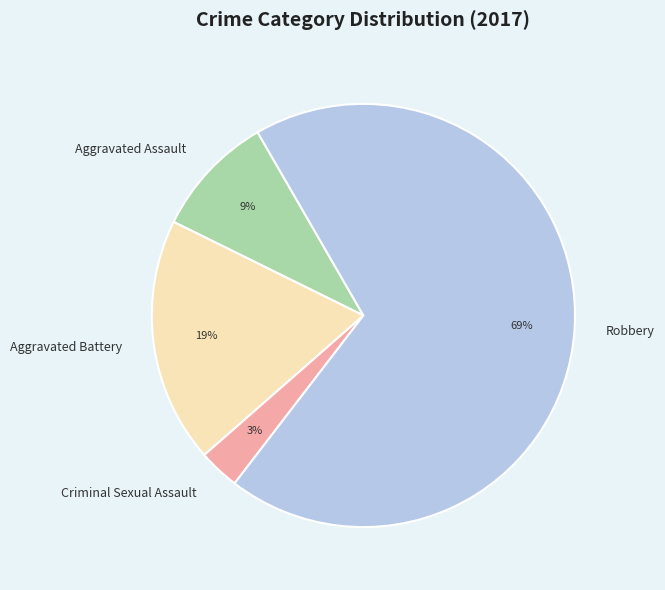

What is the majority slice?

Robbery